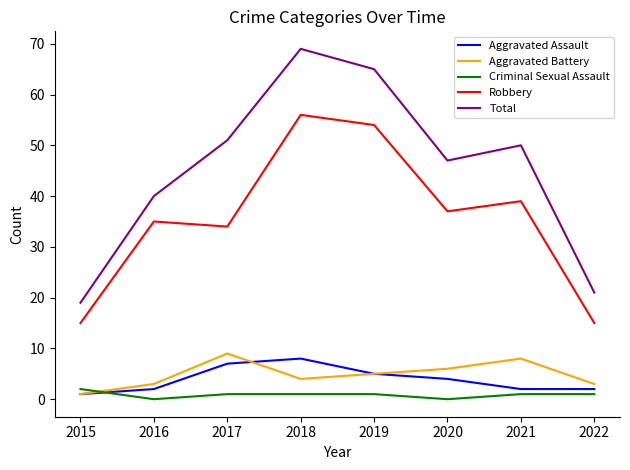

In Aggravated Battery, how many points are higher than both neighbors (excluding endpoints)?

2